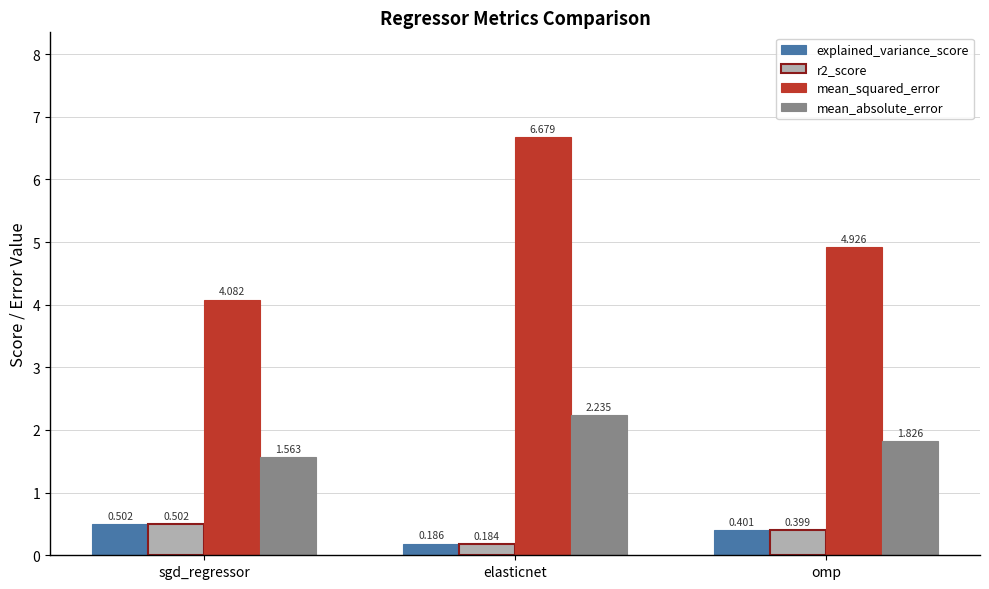

At which label is explained_variance_score closest to 0?

elasticnet